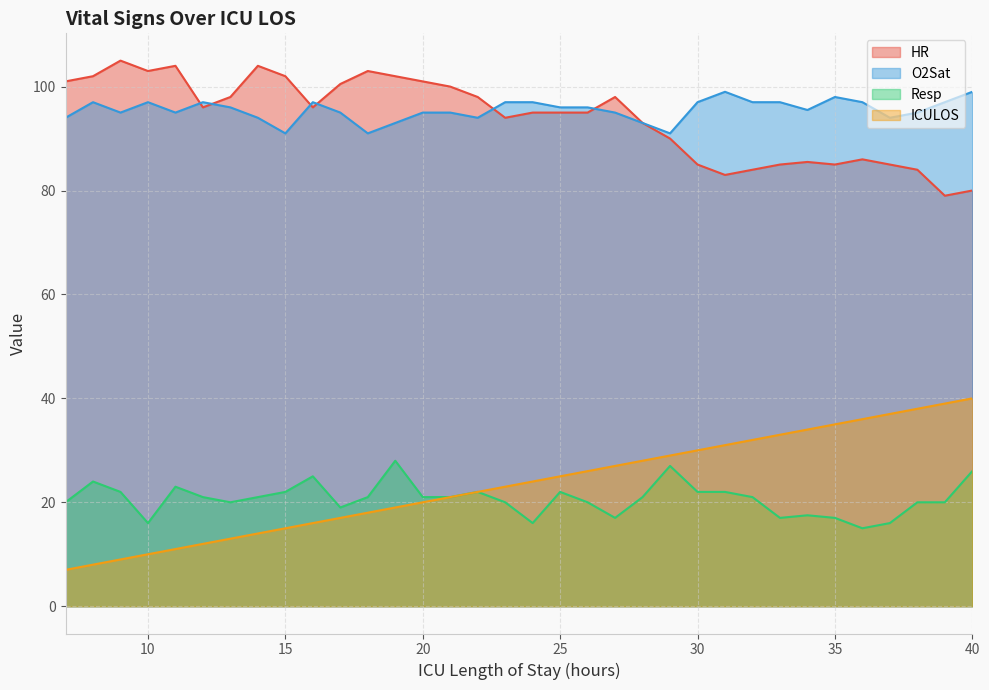

What is the difference between the maximum and minimum values in the O2Sat series?

8.0